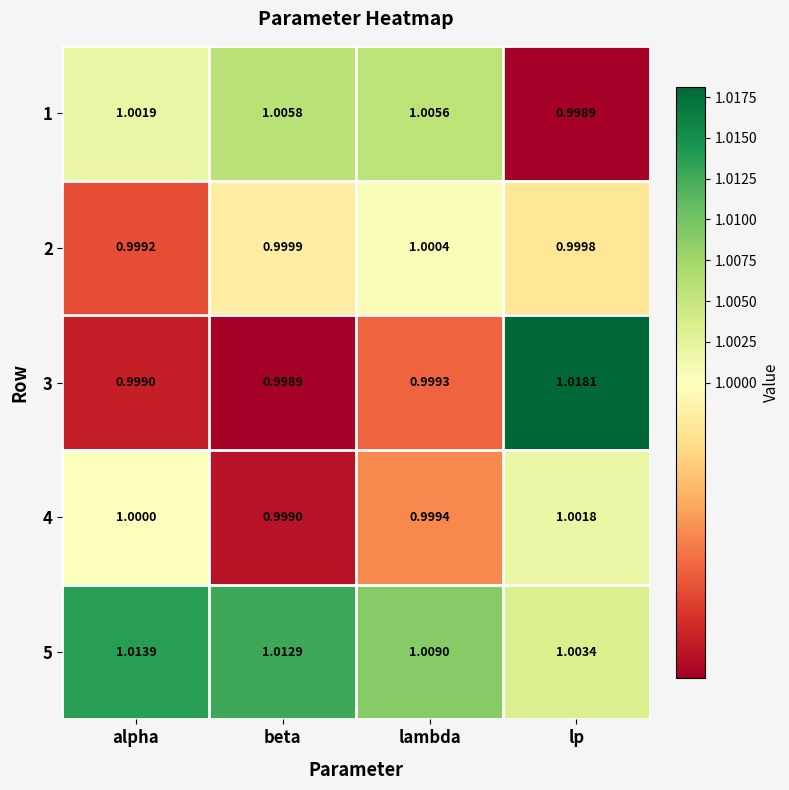

At which label does 4 reach its minimum?

beta